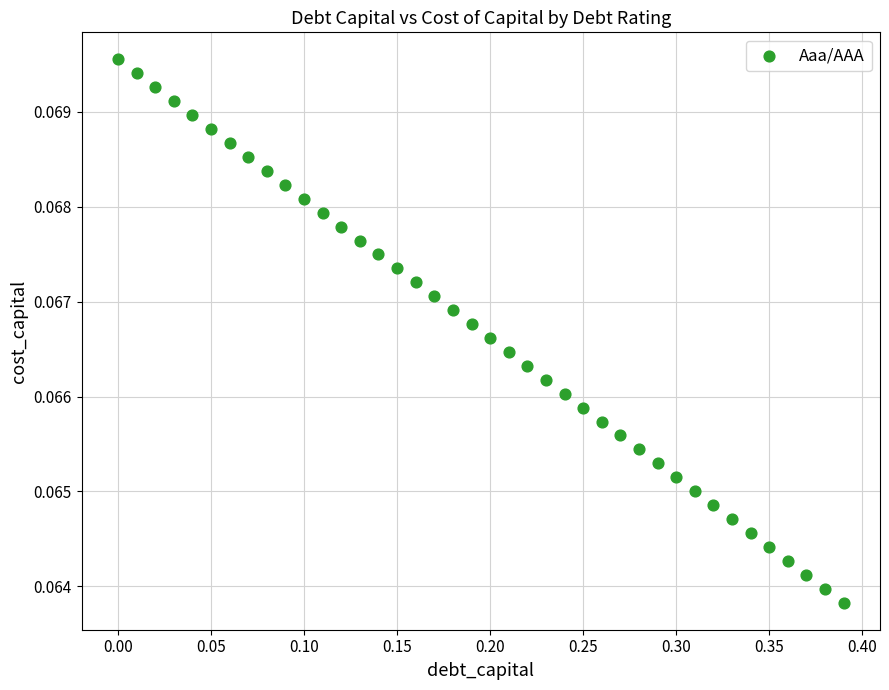

What is the range of X values (max minus min)?

0.4